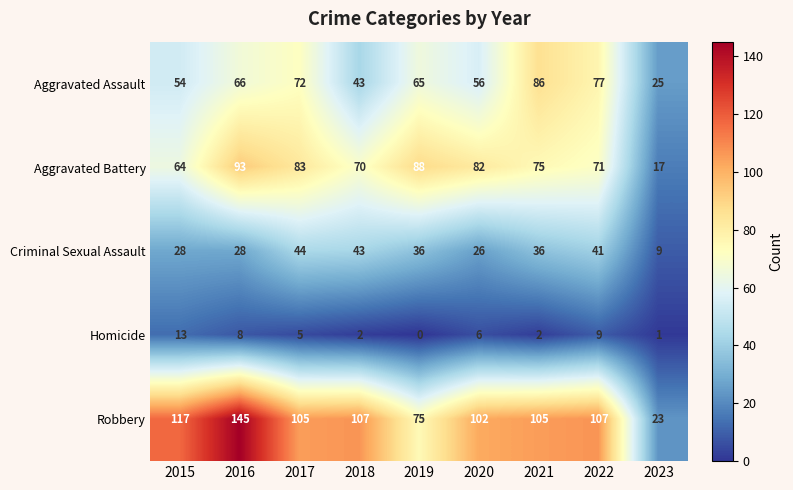

At which label is Robbery closest to 84?

2019